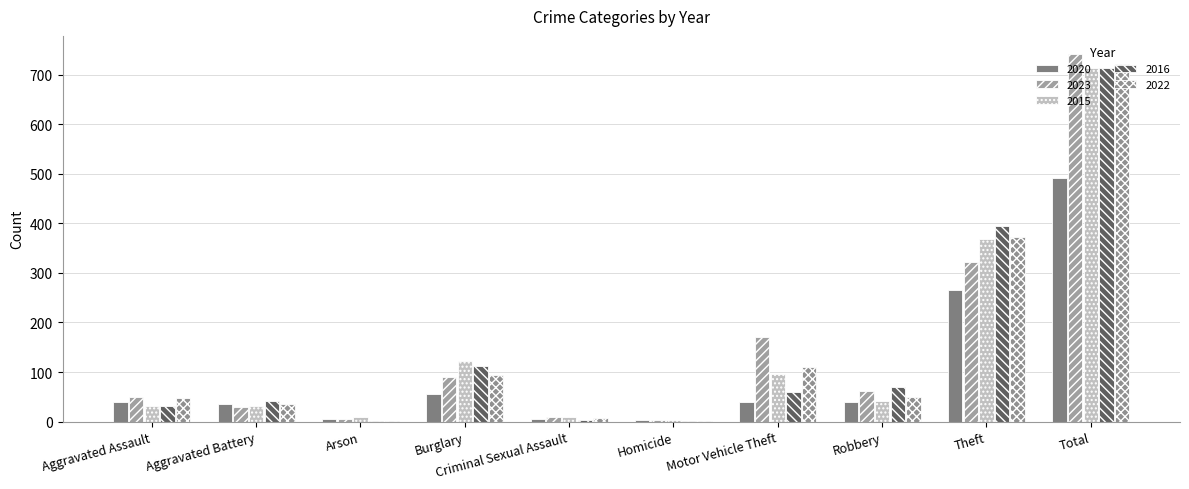

At which category is the sum across all series the highest?

Total